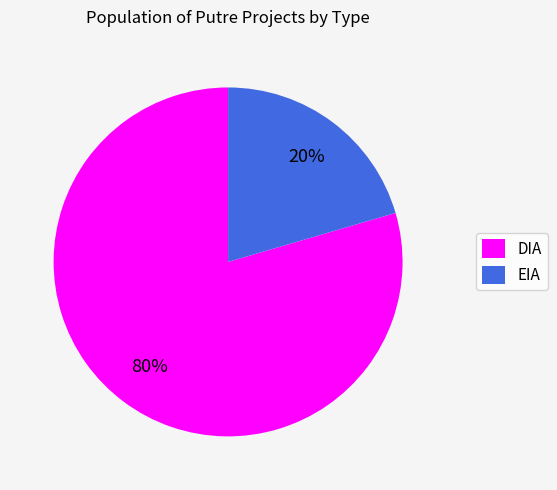

The EIA slice represents 20% of the pie. True or false?

True